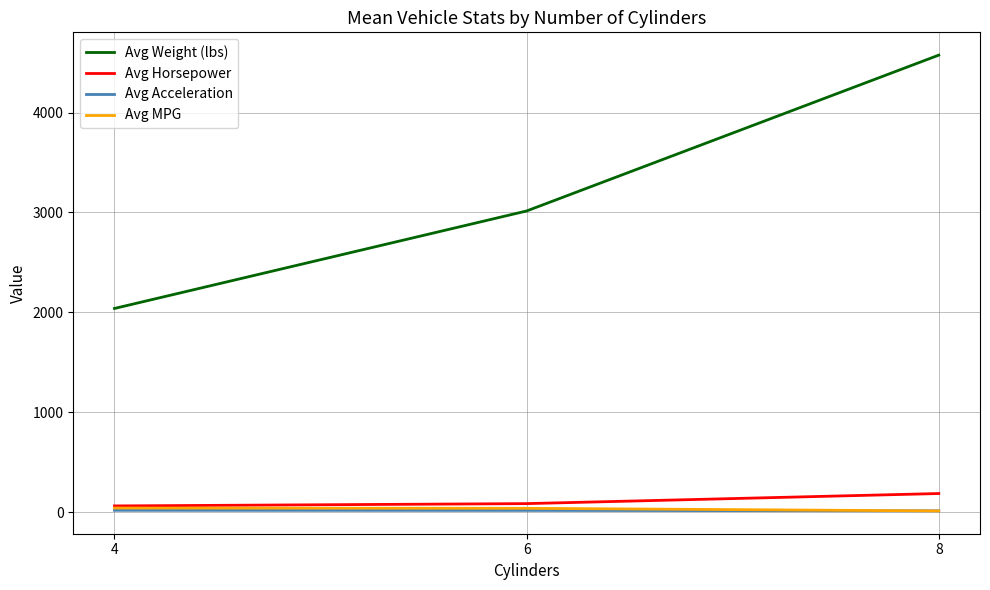

What are all the series names shown in the legend?

Avg Weight (lbs), Avg Horsepower, Avg Acceleration, Avg MPG